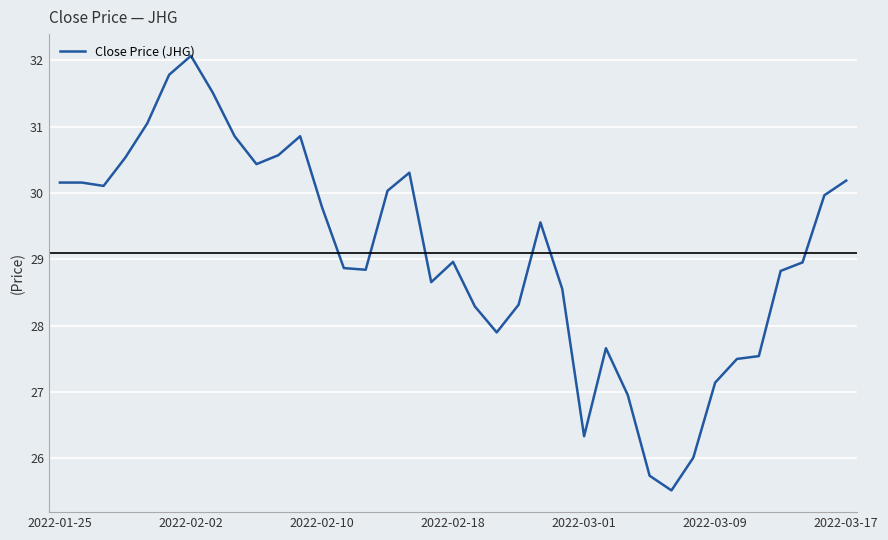

Does the chart have visible grid lines?

Yes